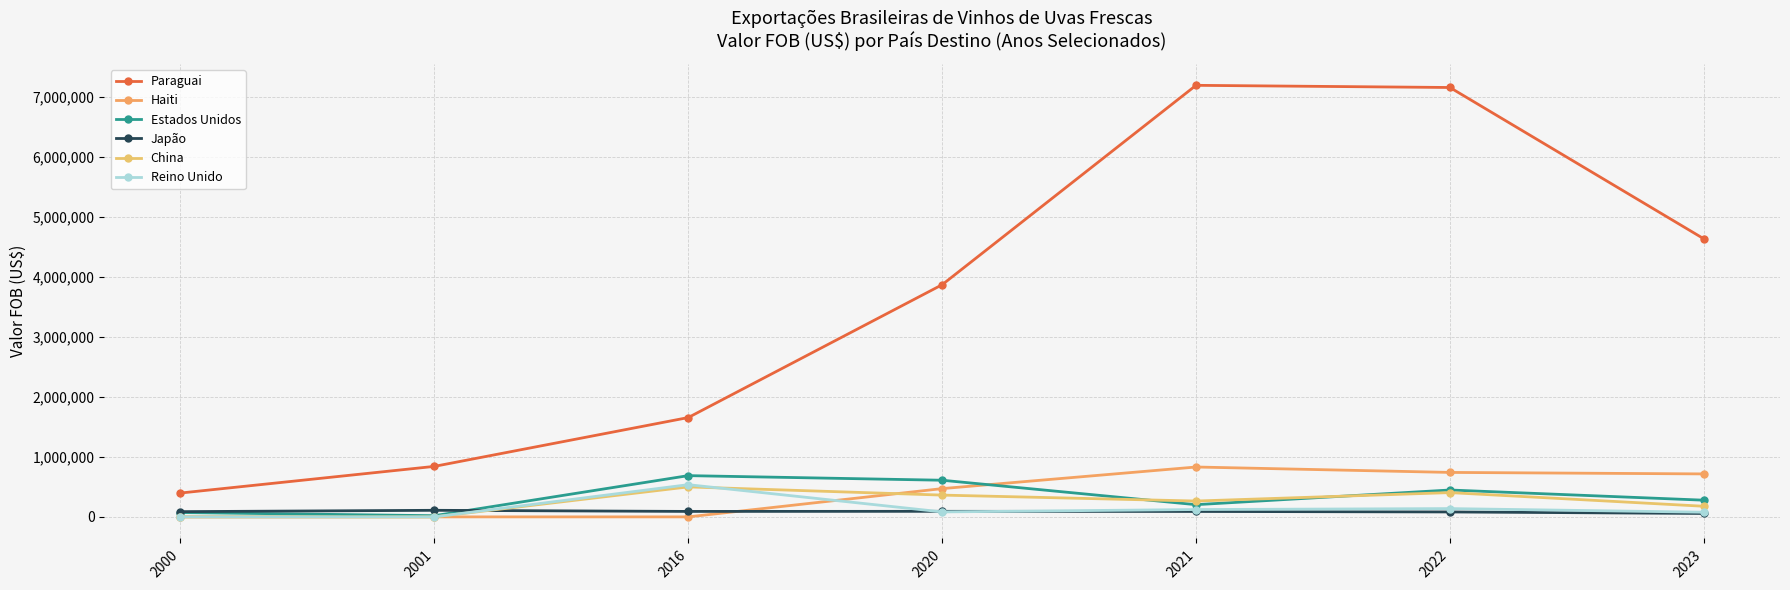

True or false: Paraguai and Japão cross at least once.

False